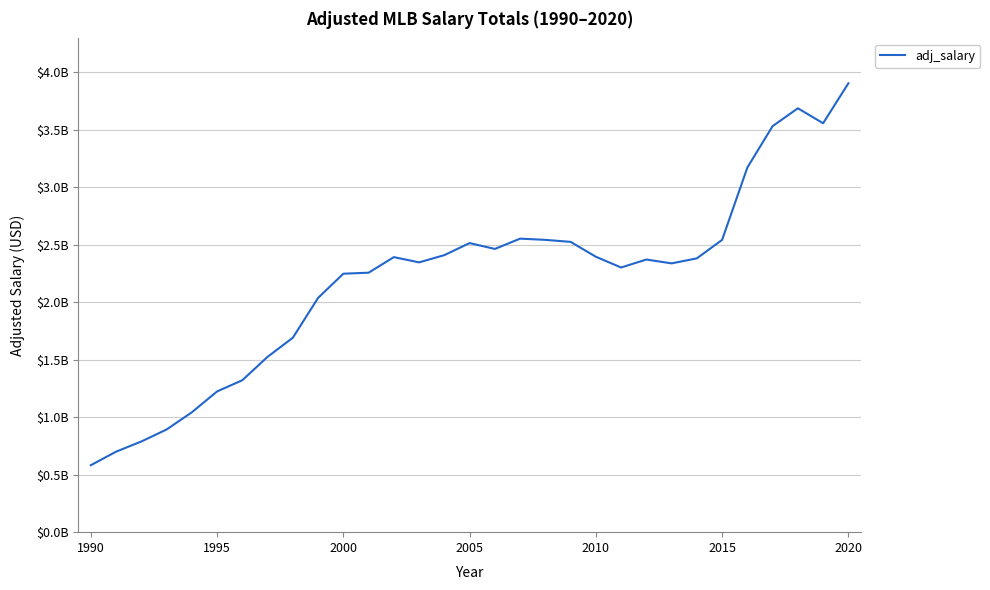

What is the value of the 11th point from the left?

2248609728